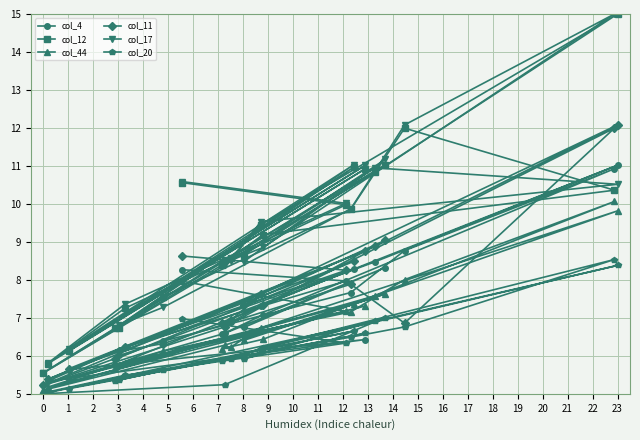

At which label does col_4 reach its minimum?

0